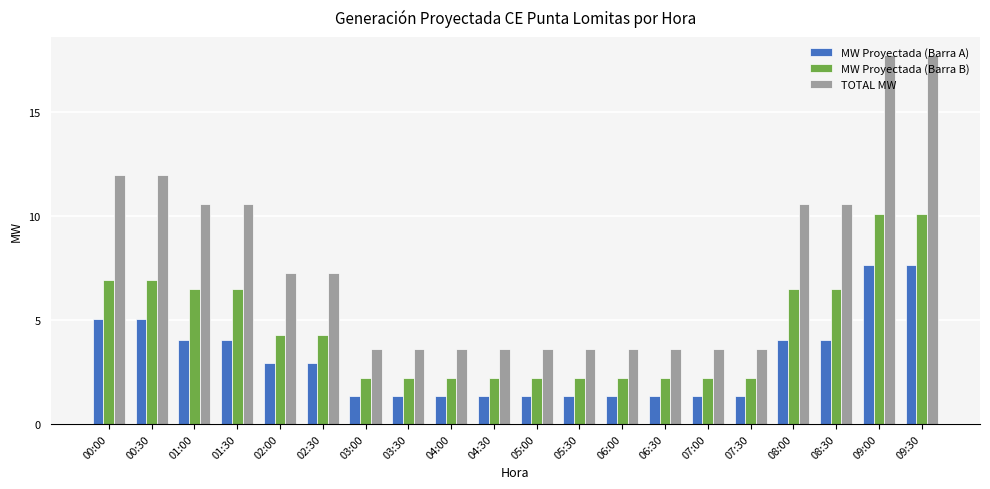

What is the minimum value shown in the chart?

1.4